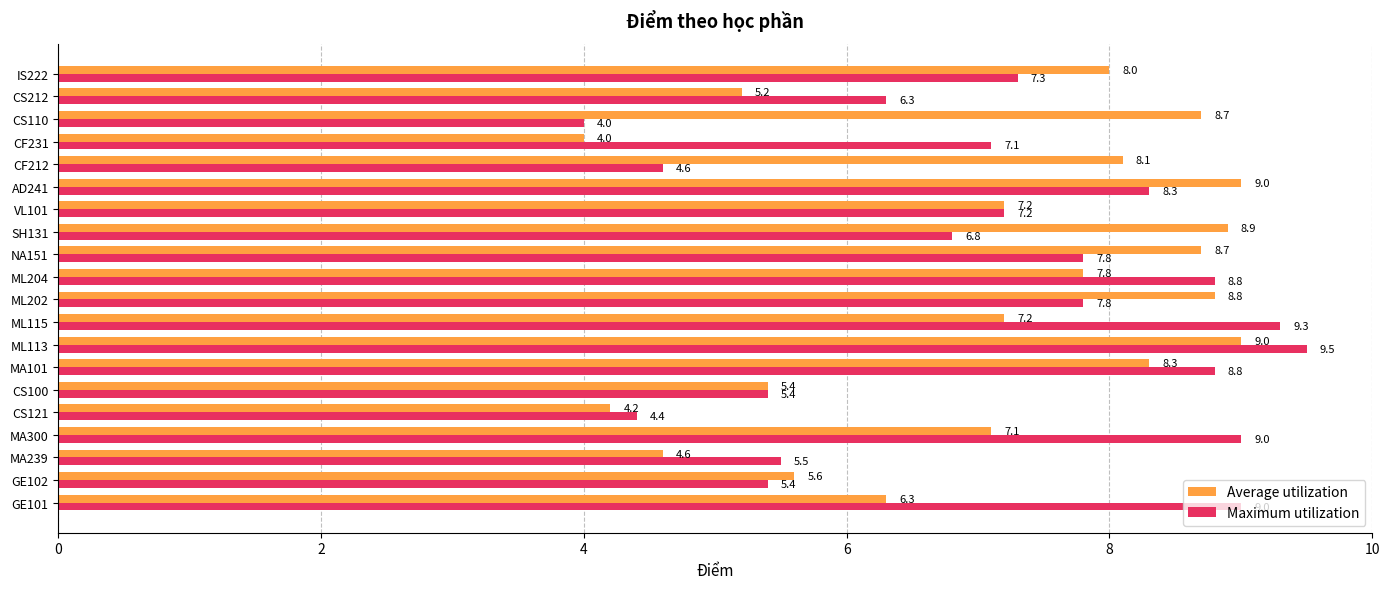

Which category has the highest value in the Maximum utilization series?

ML113